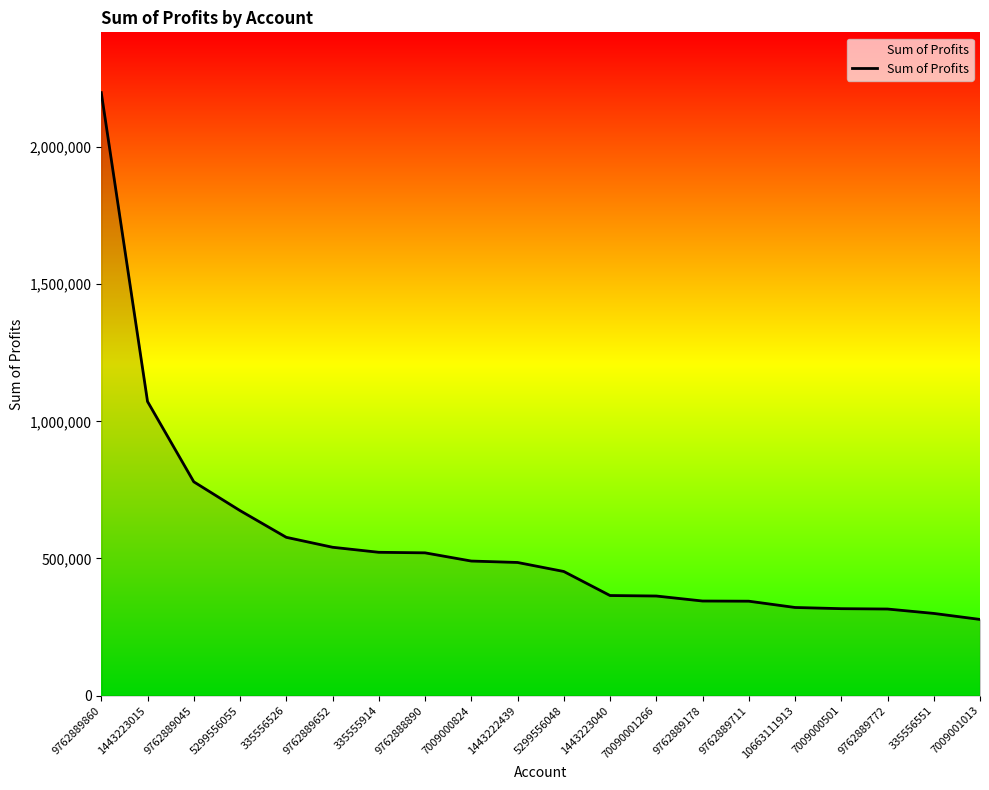

The value at 7009001013 is 277852.5. True or false?

True